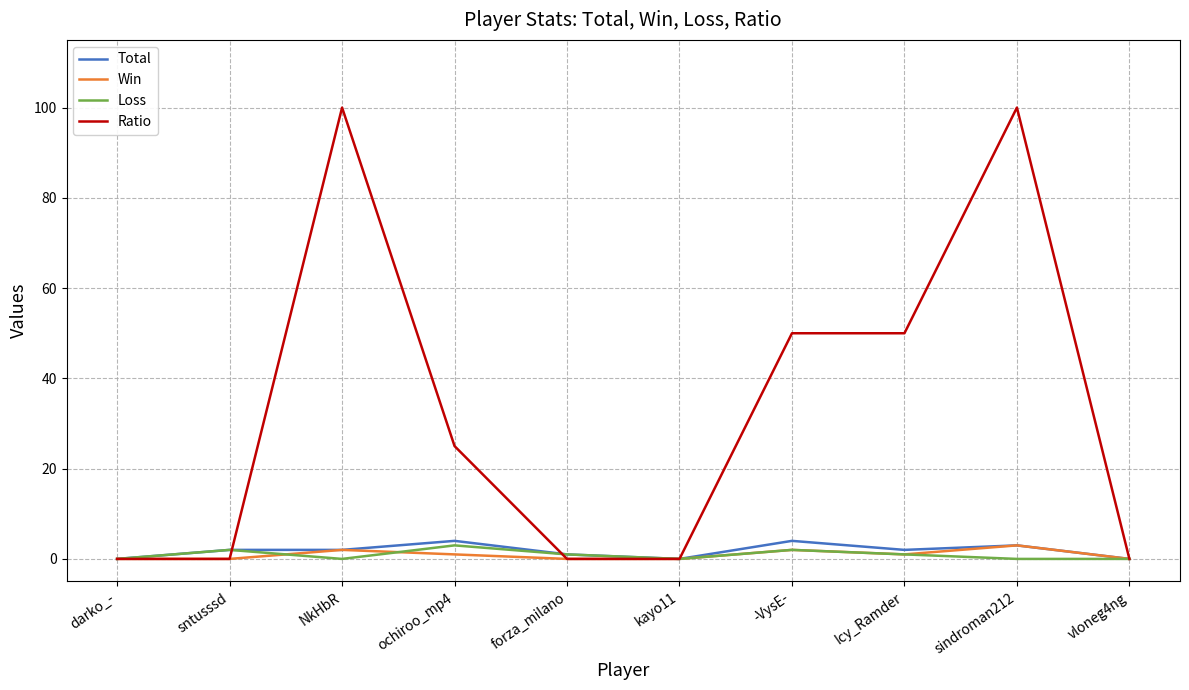

Reading left to right, transcribe all the data shown in this chart.

Total: 0	2	2	4	1	0	4	2	3	0
Win: 0	0	2	1	0	0	2	1	3	0
Loss: 0	2	0	3	1	0	2	1	0	0
Ratio: 0	0	100	25	0	0	50	50	100	0